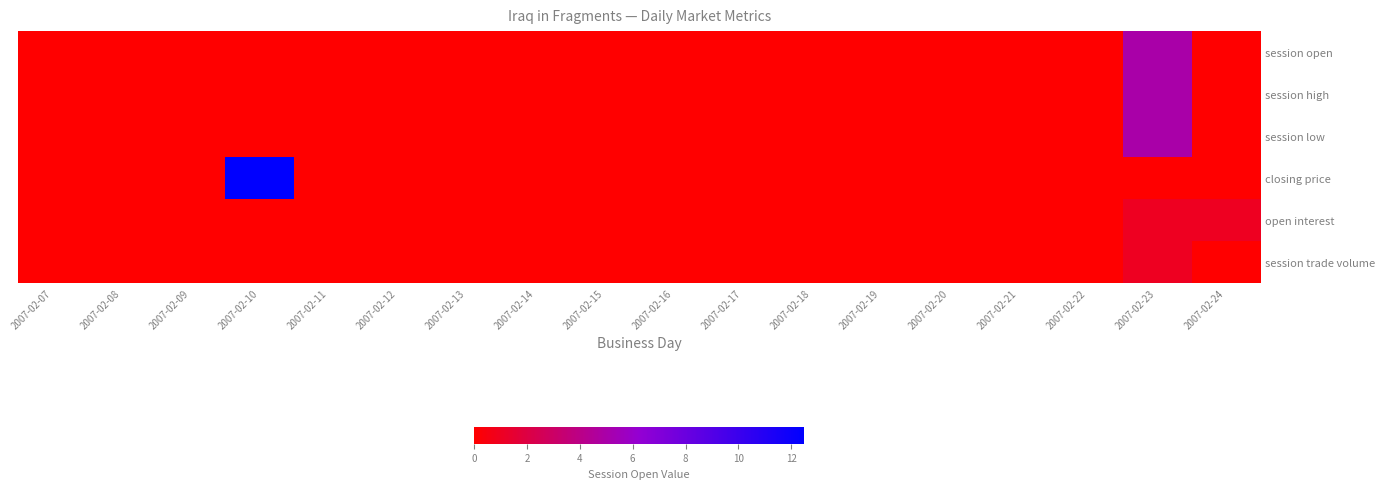

At how many categories does at least one series exceed 3?

2